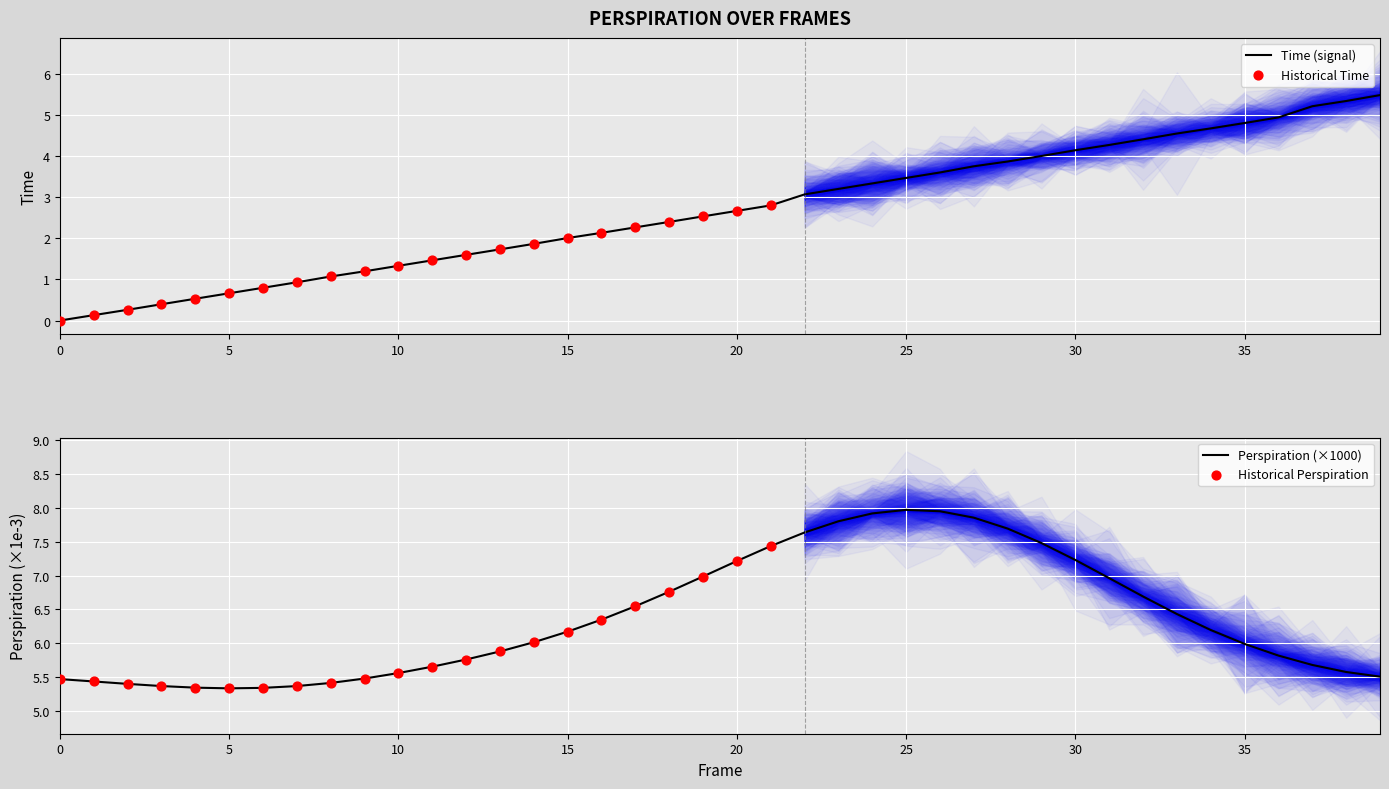

Which series reaches the maximum Y coordinate?

Perspiration